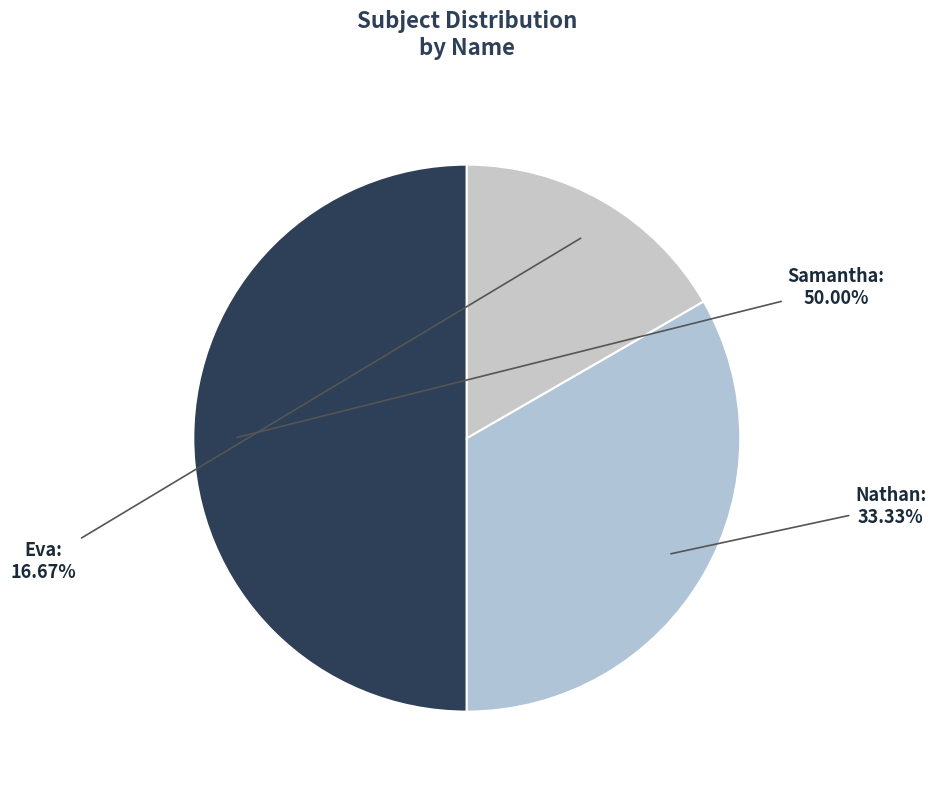

Is it true that Samantha is 38% of the pie?

False